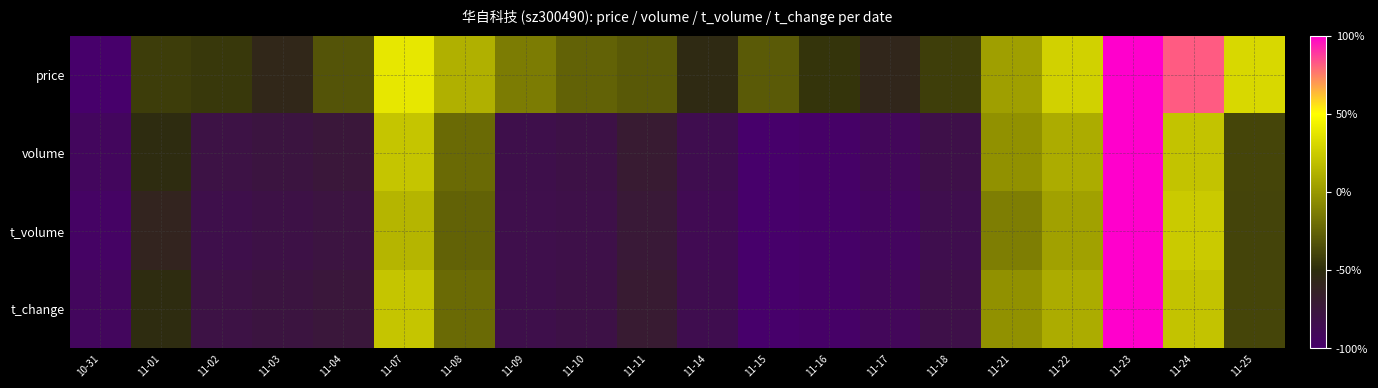

At which category is the sum across all series the highest?

11-23